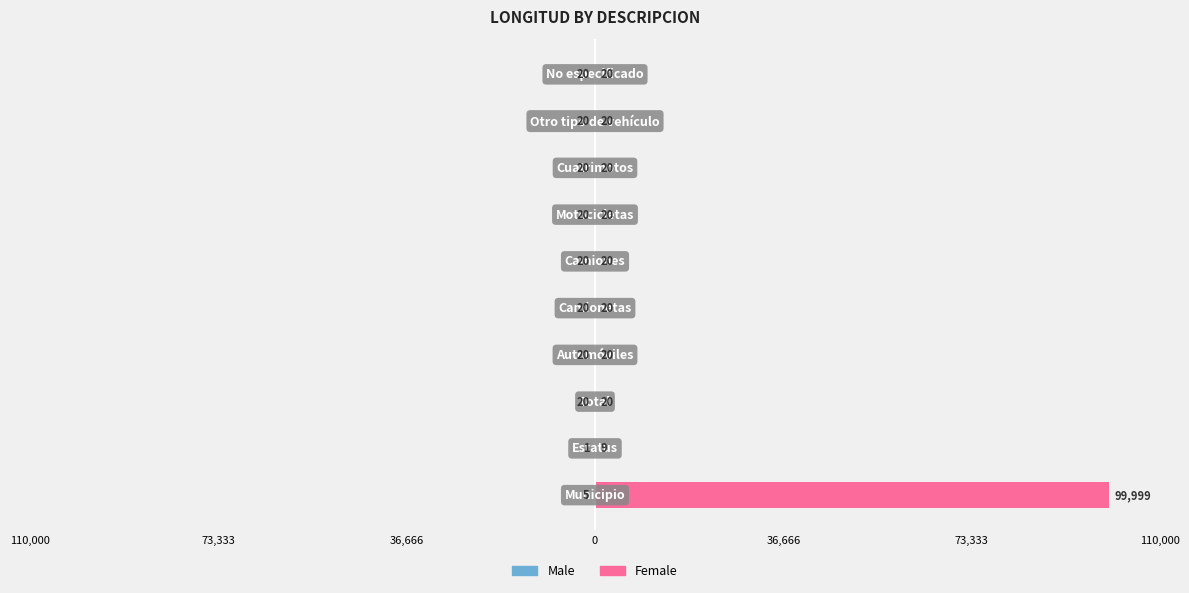

What is the difference between the maximum and minimum values in the Male series?

19